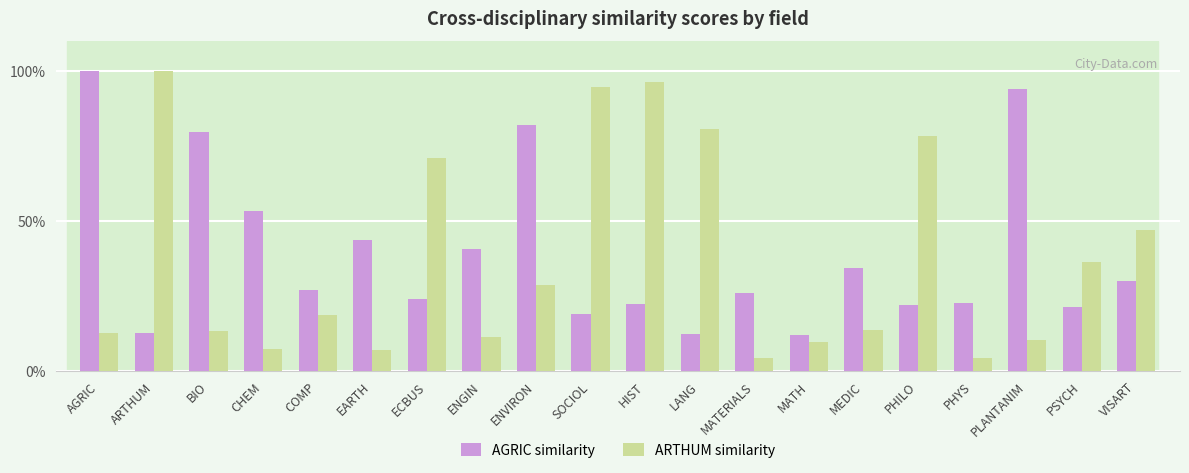

Does the chart contain stacked bars?

No